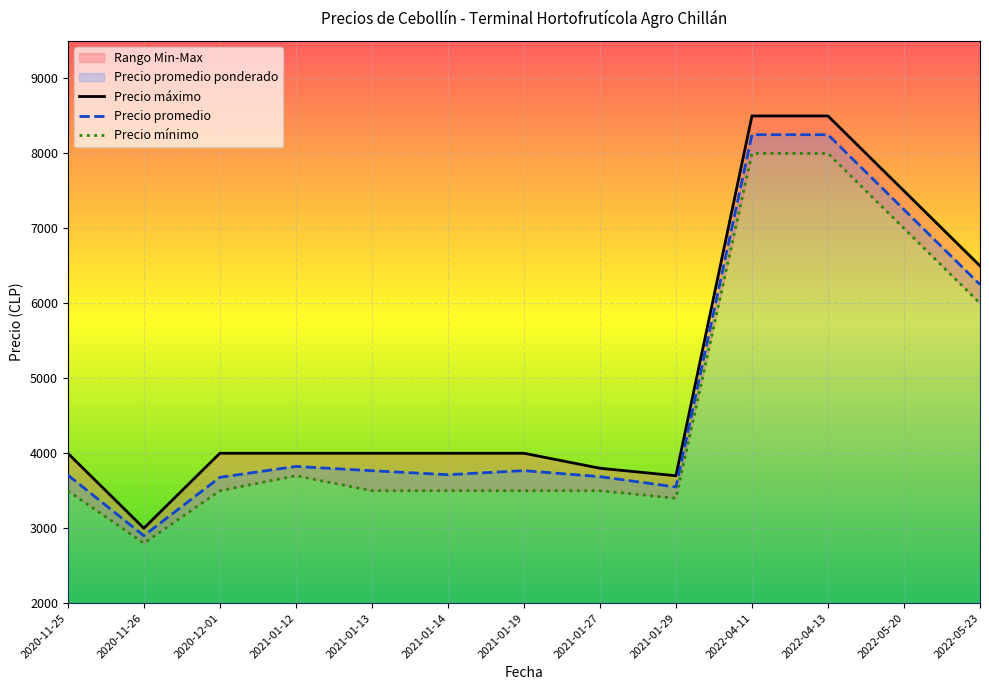

At which label does Precio promedio reach its minimum?

2020-11-26